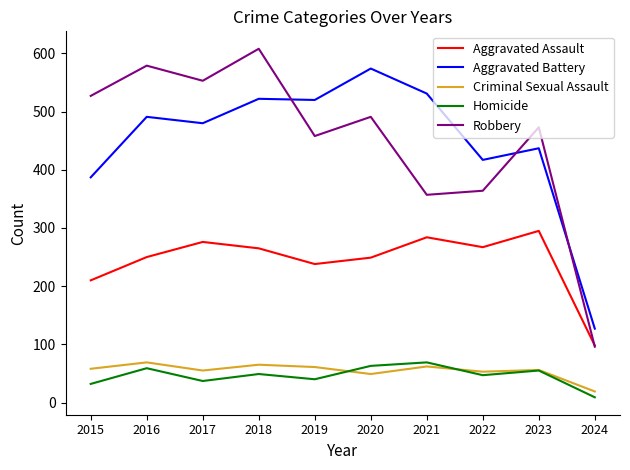

Which category has the lowest value across all series?

2024